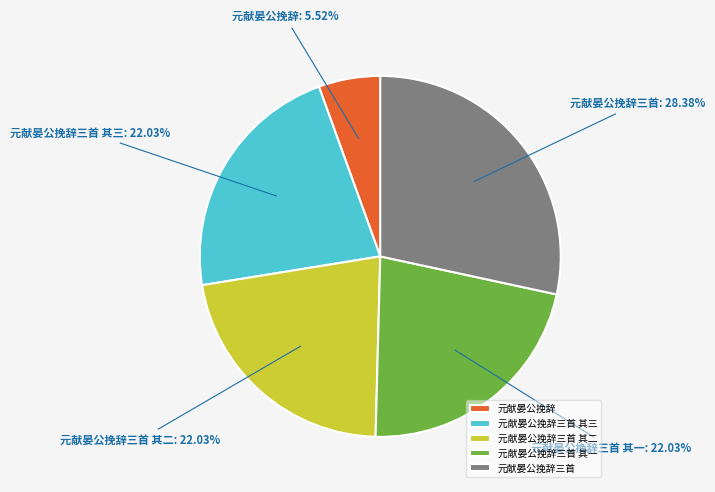

To the nearest percent, what portion does 元献晏公挽辞三首 其三 represent?

22%